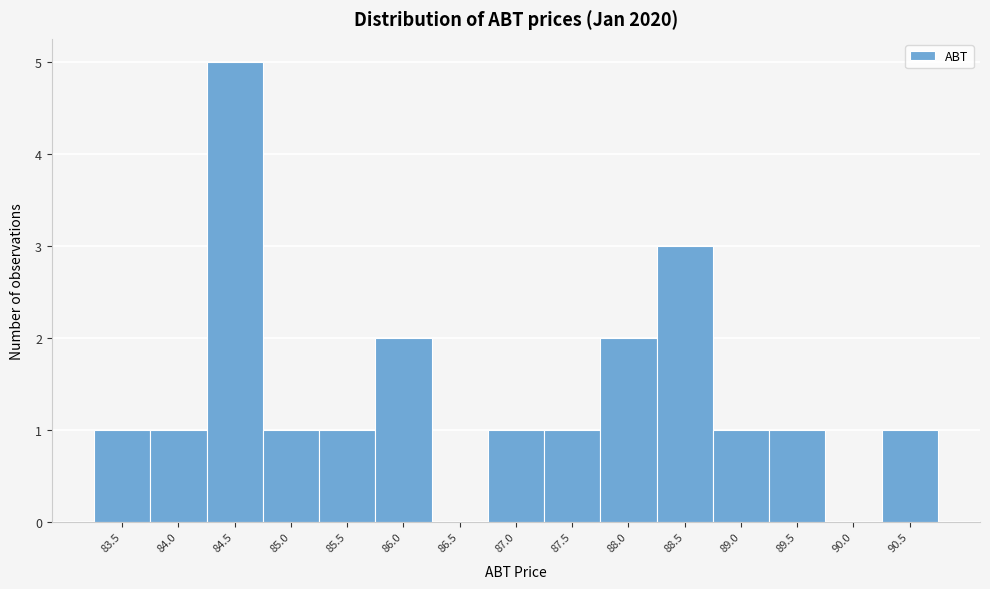

Reading left to right, transcribe all the data shown in this chart.

83.5=1	84.0=1	84.5=5	85.0=1	85.5=1	86.0=2	86.5=0	87.0=1	87.5=1	88.0=2	88.5=3	89.0=1	89.5=1	90.0=0	90.5=1